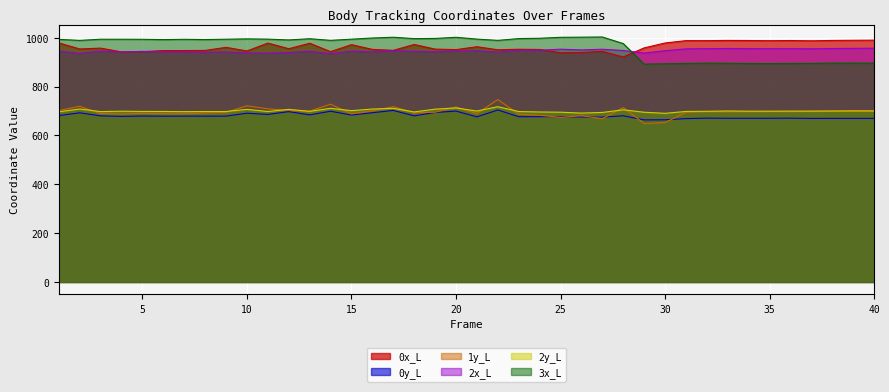

What are all the series names shown in the legend?

0x_L, 0y_L, 1y_L, 2x_L, 2y_L, 3x_L